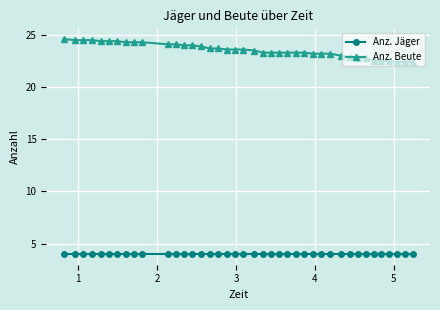

List the series in order of their overall mean, highest first.

Anz. Beute, Anz. Jäger